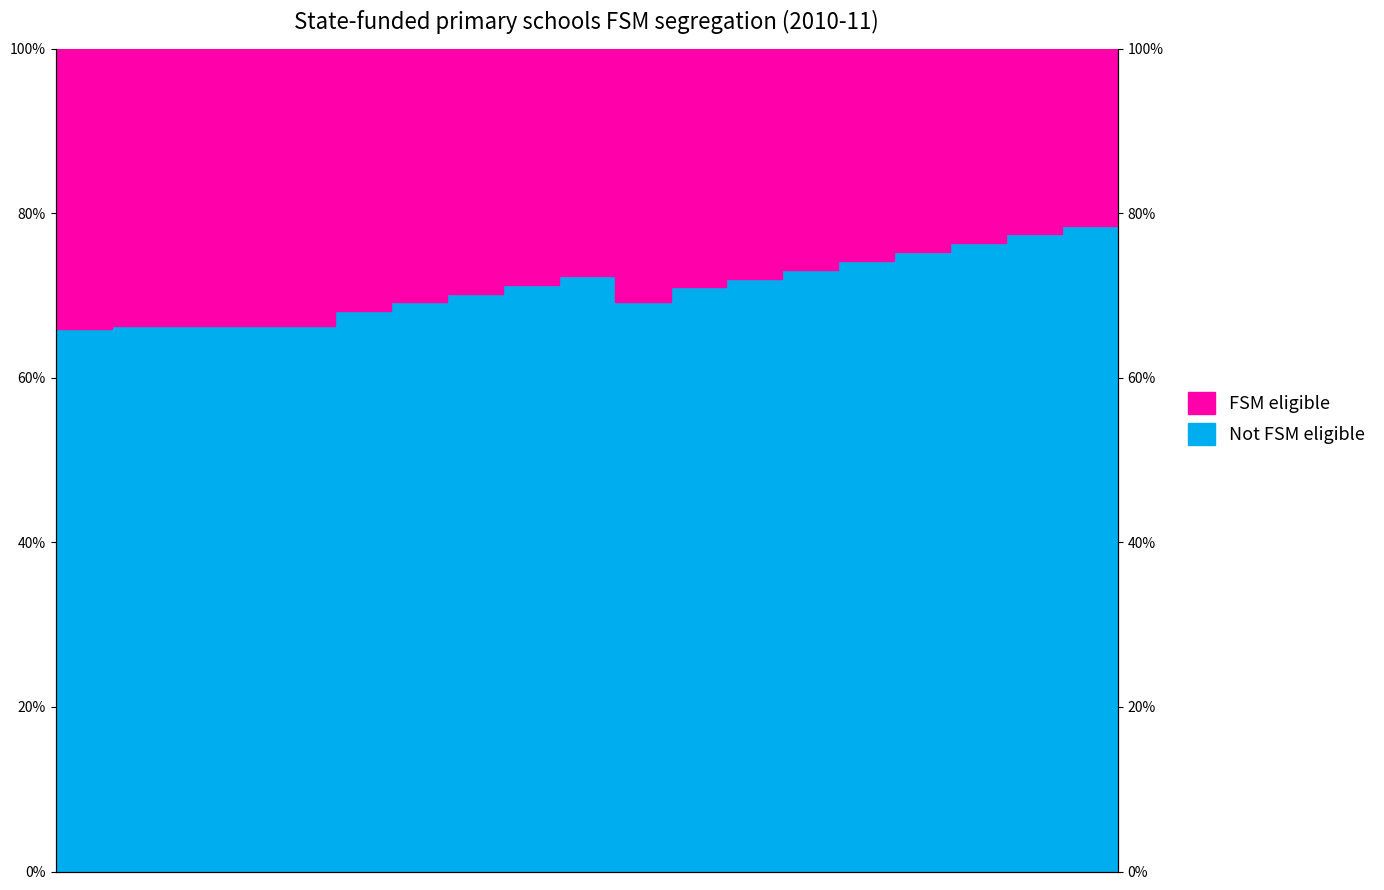

Is it true that the value at 78 is 125.7?

False